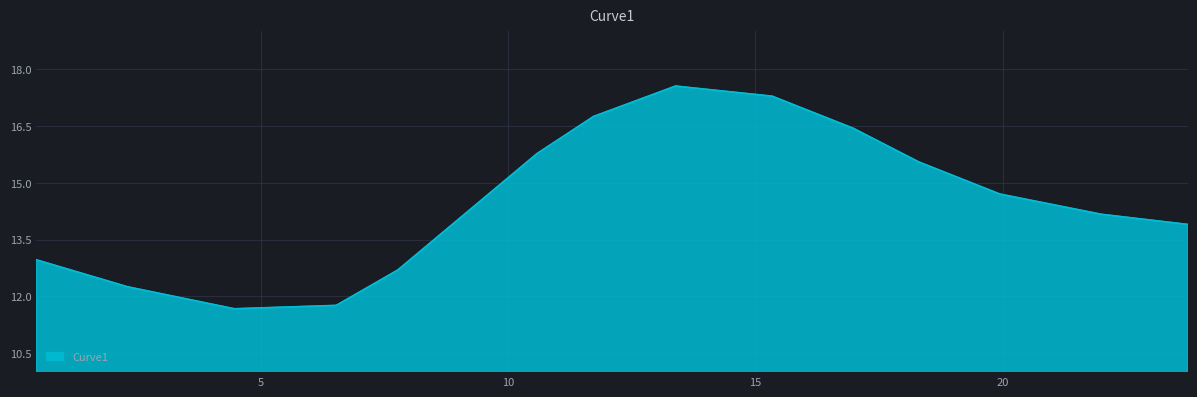

What is the difference between the second highest and second lowest values?

5.5